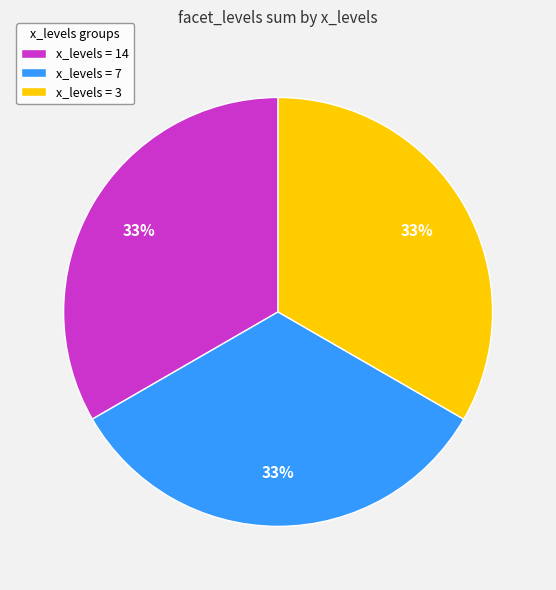

Does any single category account for the majority?

No